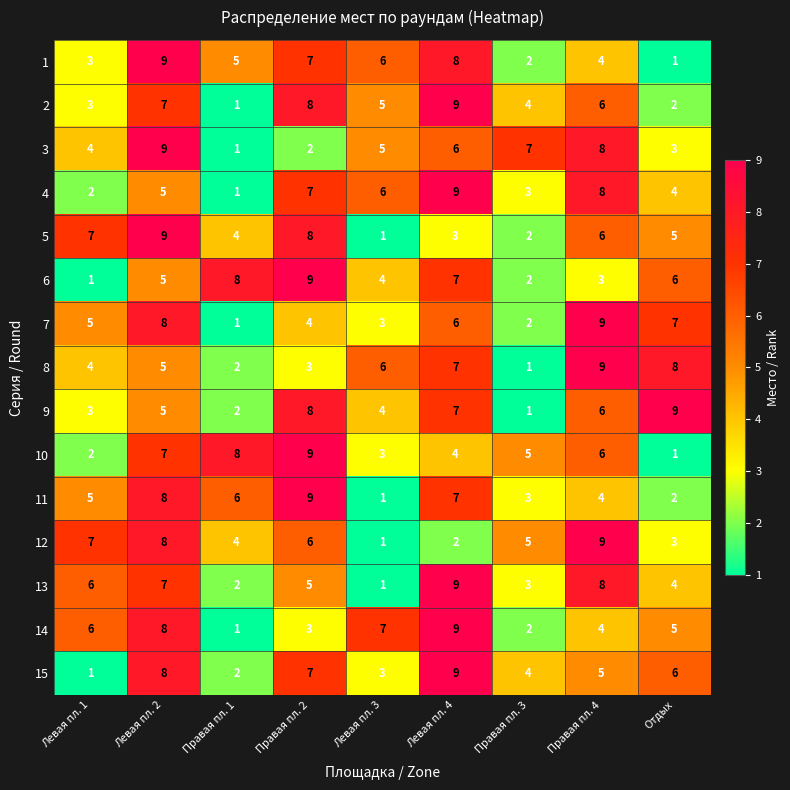

What is the maximum value shown in the chart?

9